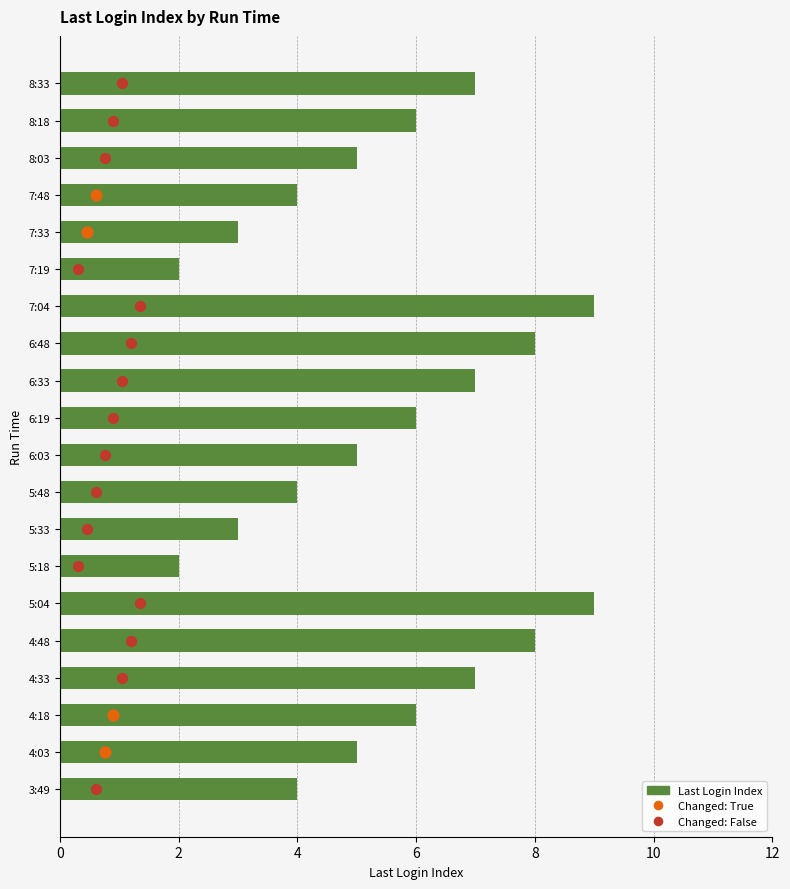

What is the ratio of the value at 8:03 to the value at 7:19?

2.5